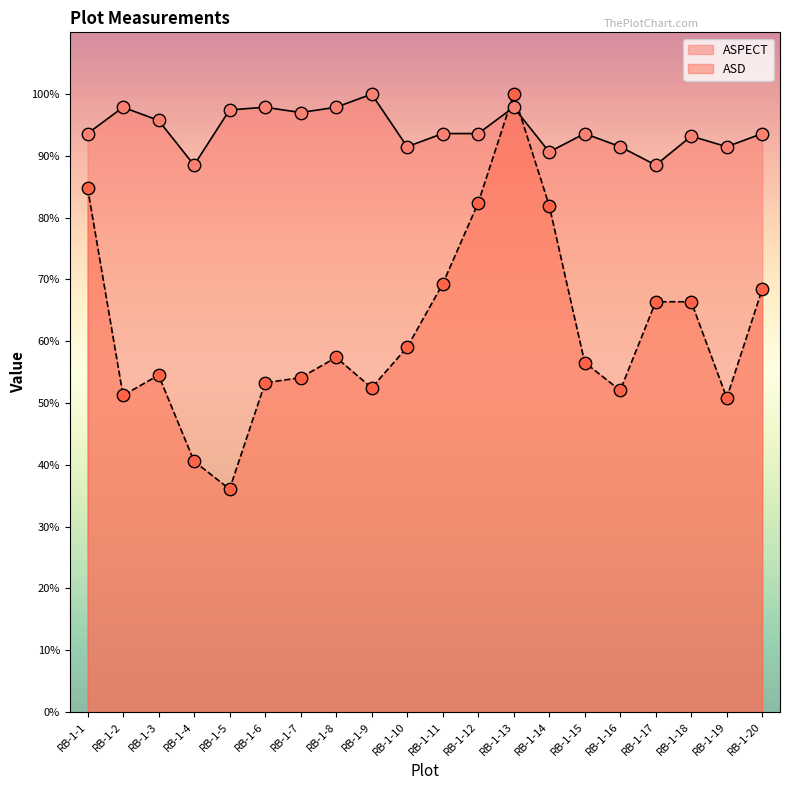

At which category is the sum across all series the highest?

RB-1-13